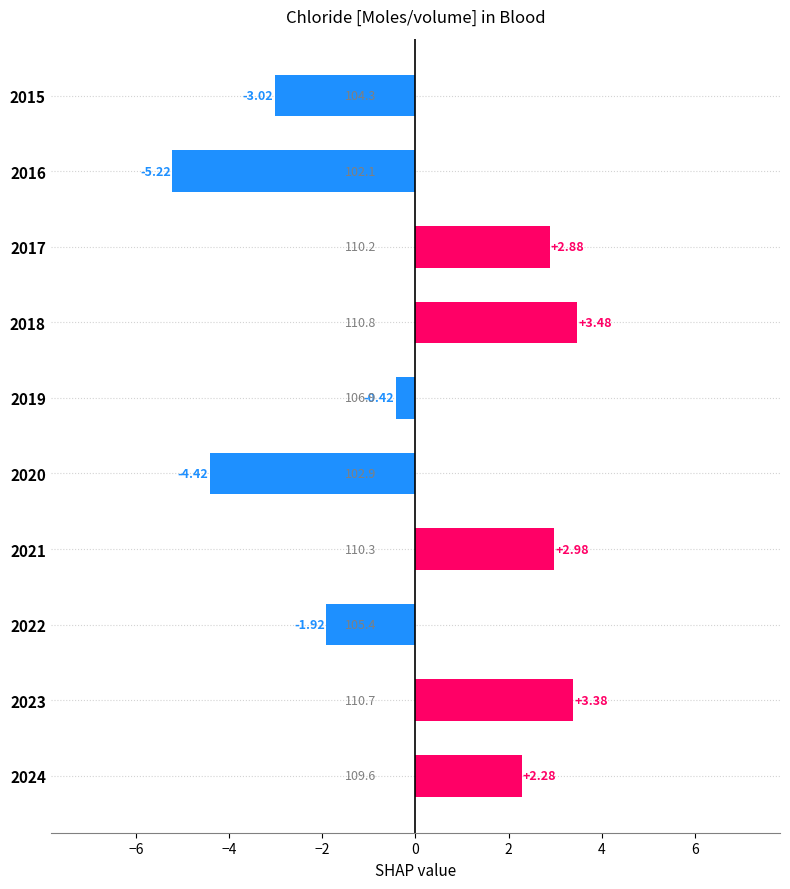

What is the change in value from 2016 to 2019?

+4.8